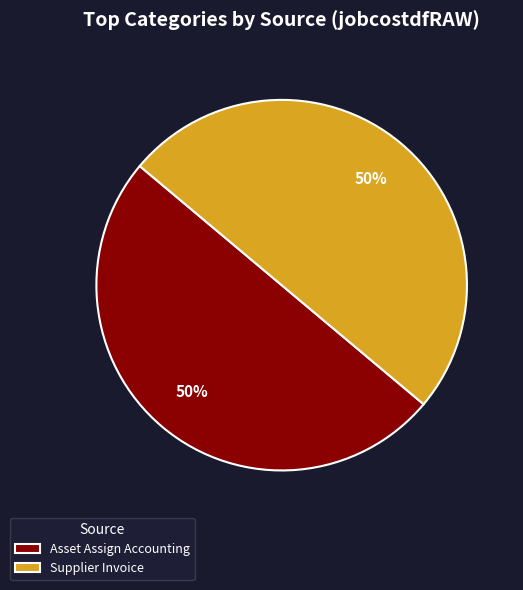

To the nearest percent, what percentage of the pie is Asset Assign Accounting?

50%